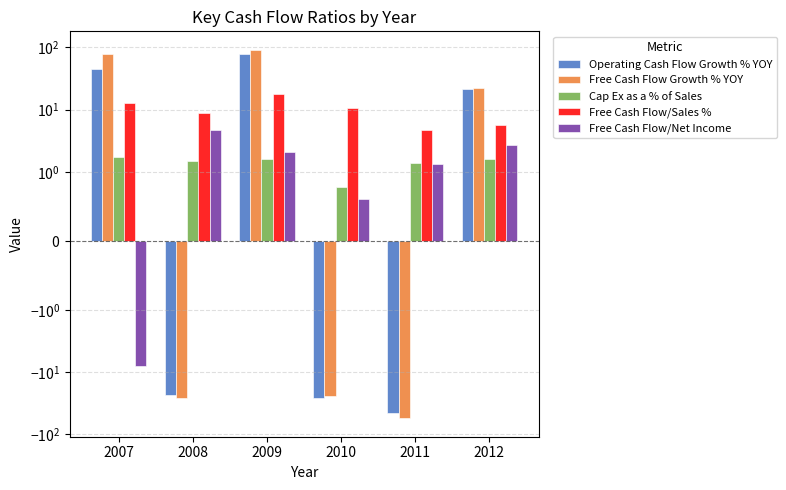

Is it true that Operating Cash Flow Growth % YOY equals -25.5 at 2010?

True